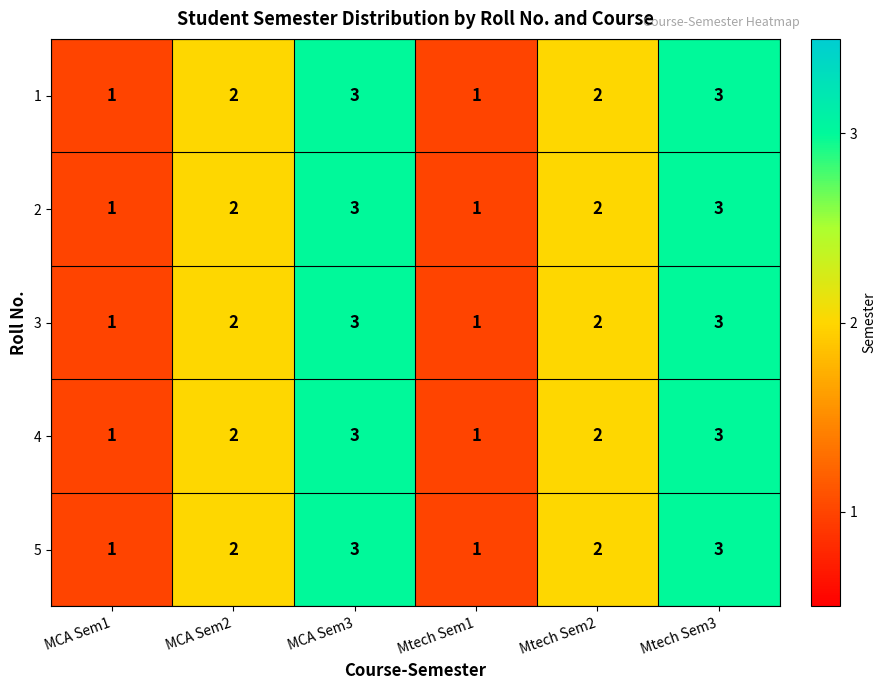

Reading left to right, transcribe all the data shown in this chart.

1: 1	2	3	1	2	3
2: 1	2	3	1	2	3
3: 1	2	3	1	2	3
4: 1	2	3	1	2	3
5: 1	2	3	1	2	3